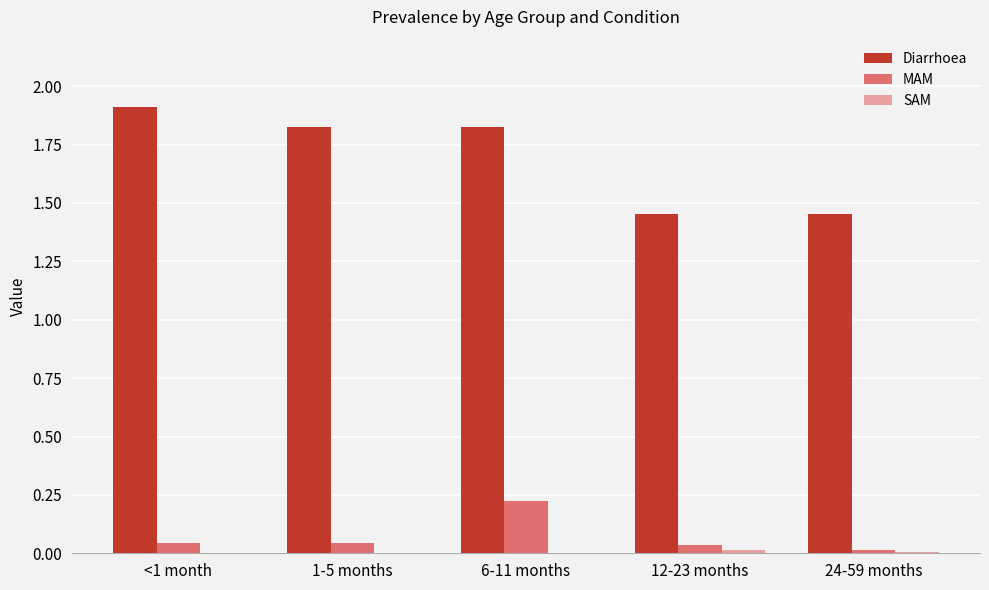

What is the maximum value shown in the chart?

1.9